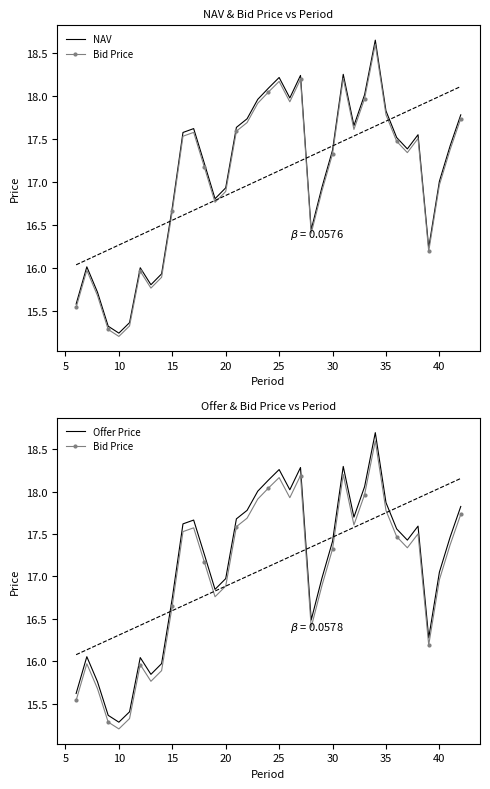

True or false: Bid Price and Offer Price cross at least once.

False